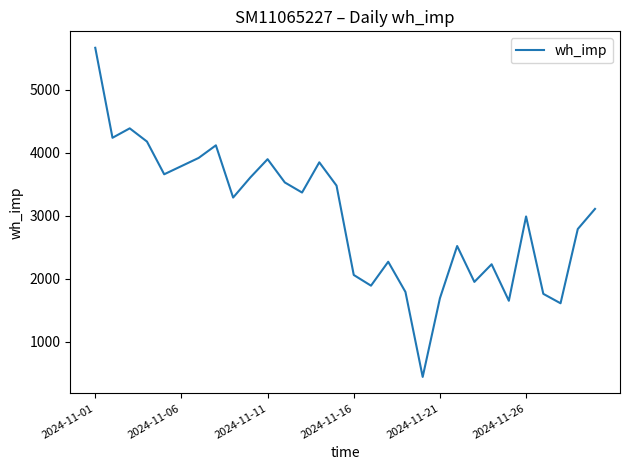

What is the average value?

2992